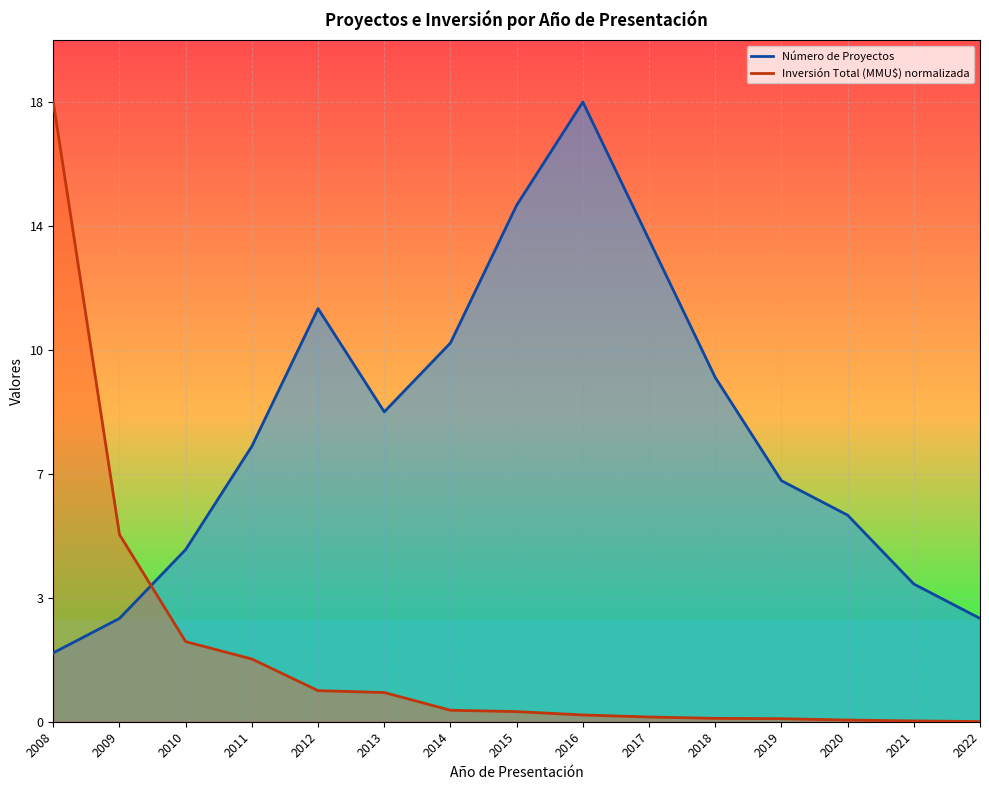

What is the sum of all Inversión Total (MMU$) normalizada values?

30.6